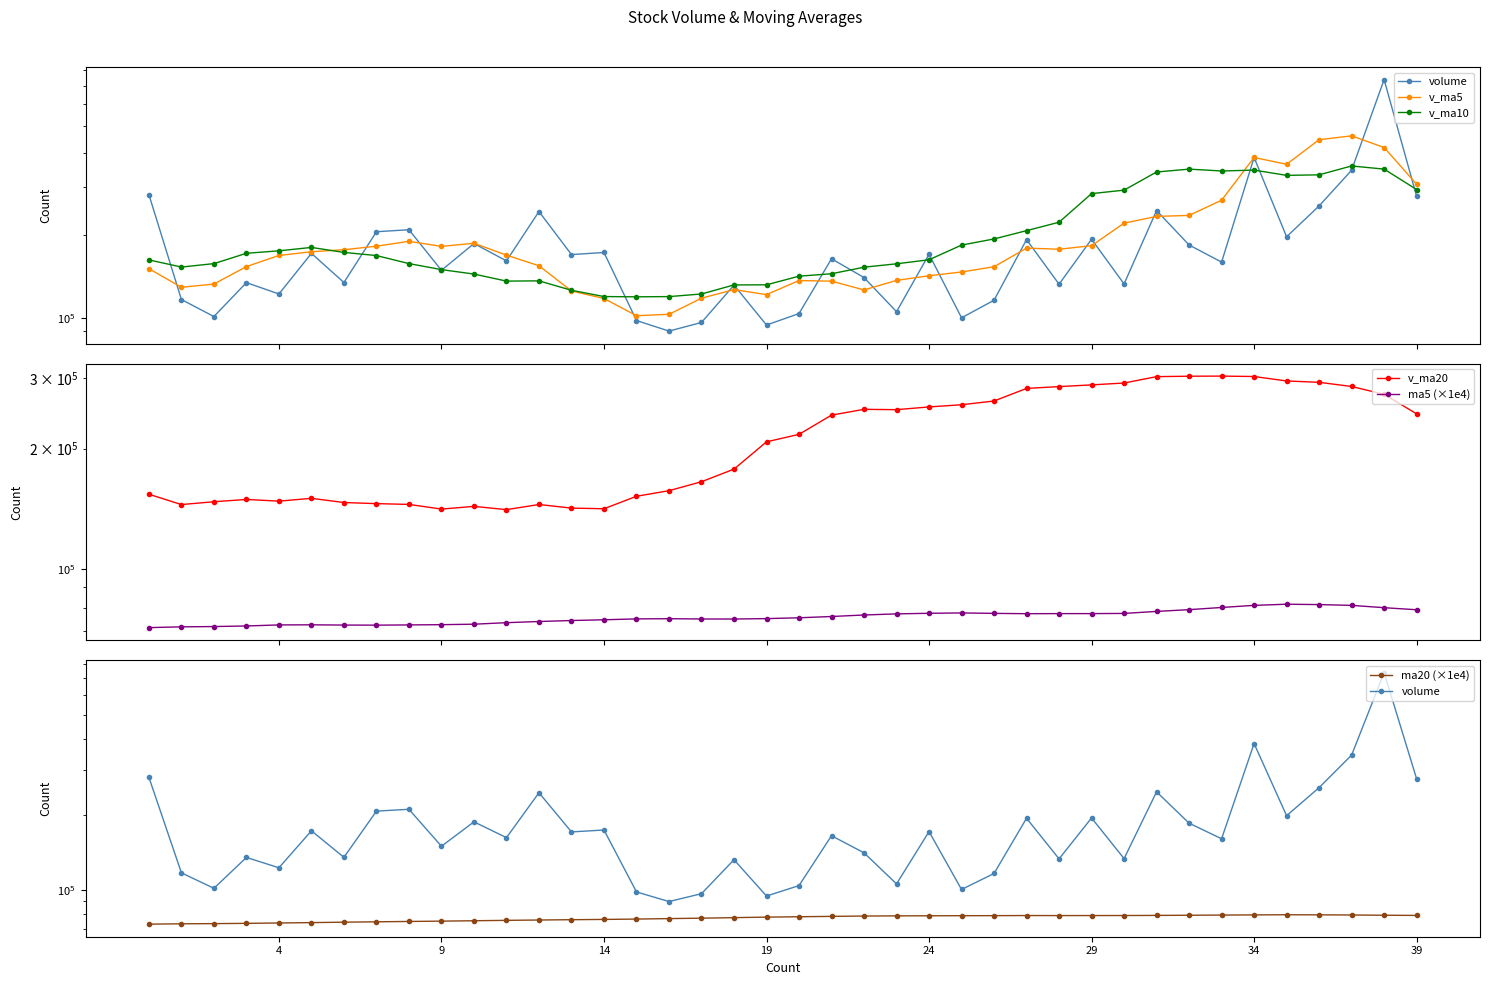

What is the difference between the maximum and minimum values in the v_ma20 series?

162888.6